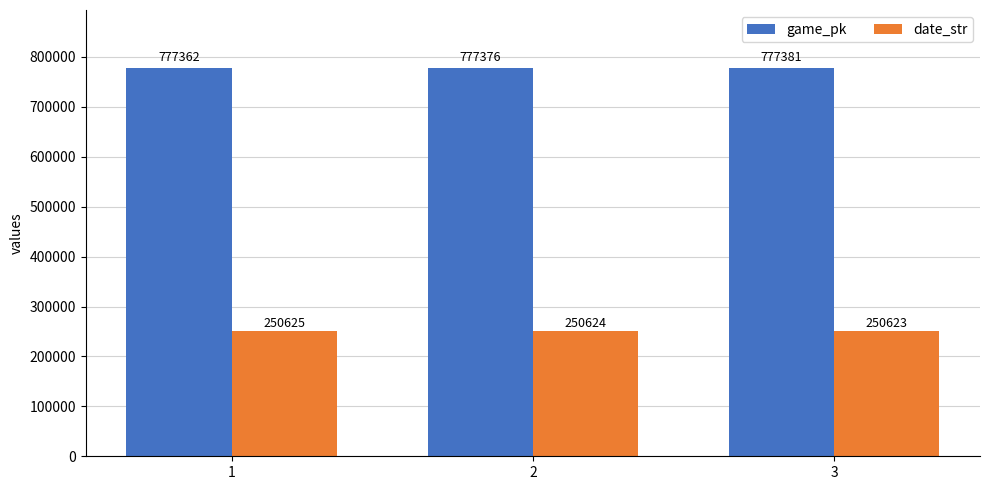

What is the average value of the date_str series?

250624